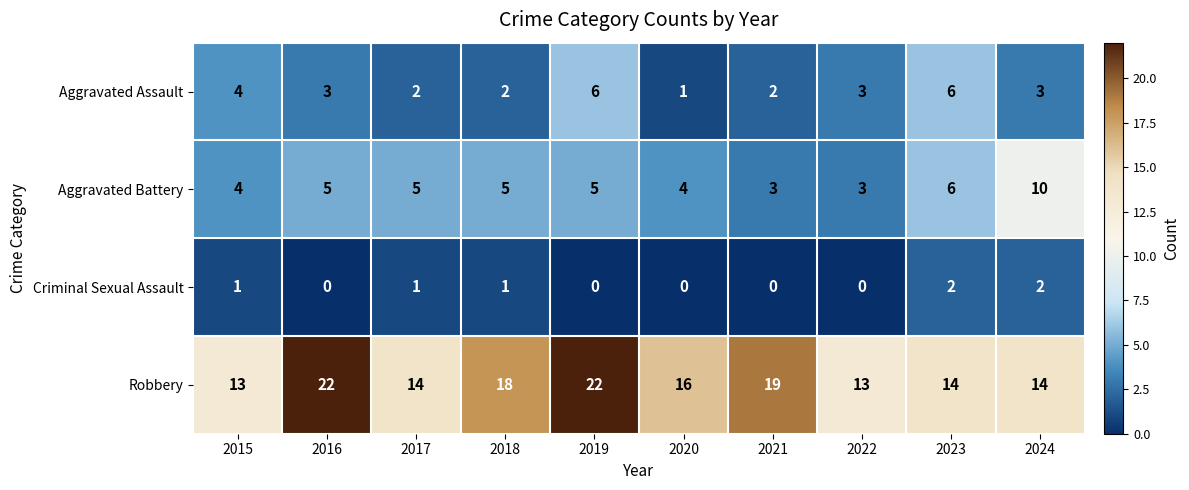

Which series has the largest total across all categories?

Robbery